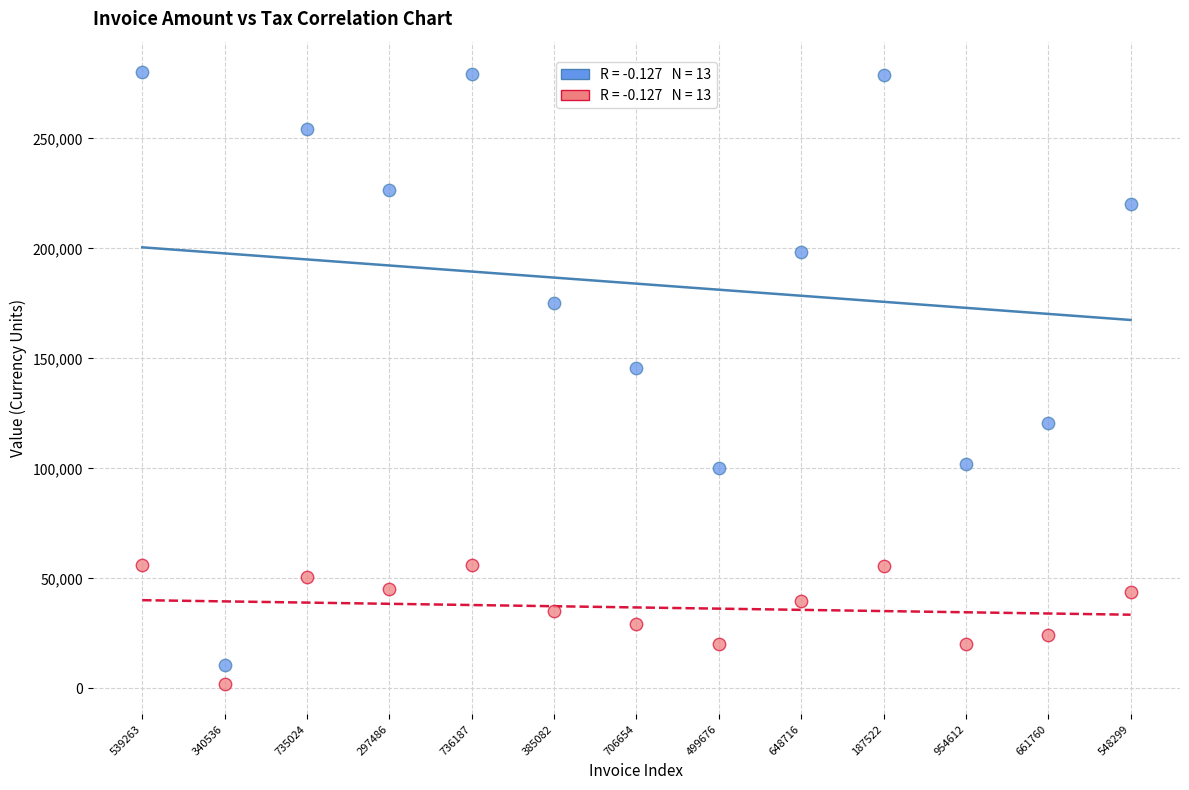

Across all data points, what is the range of Y values (max minus min)?

277921.0